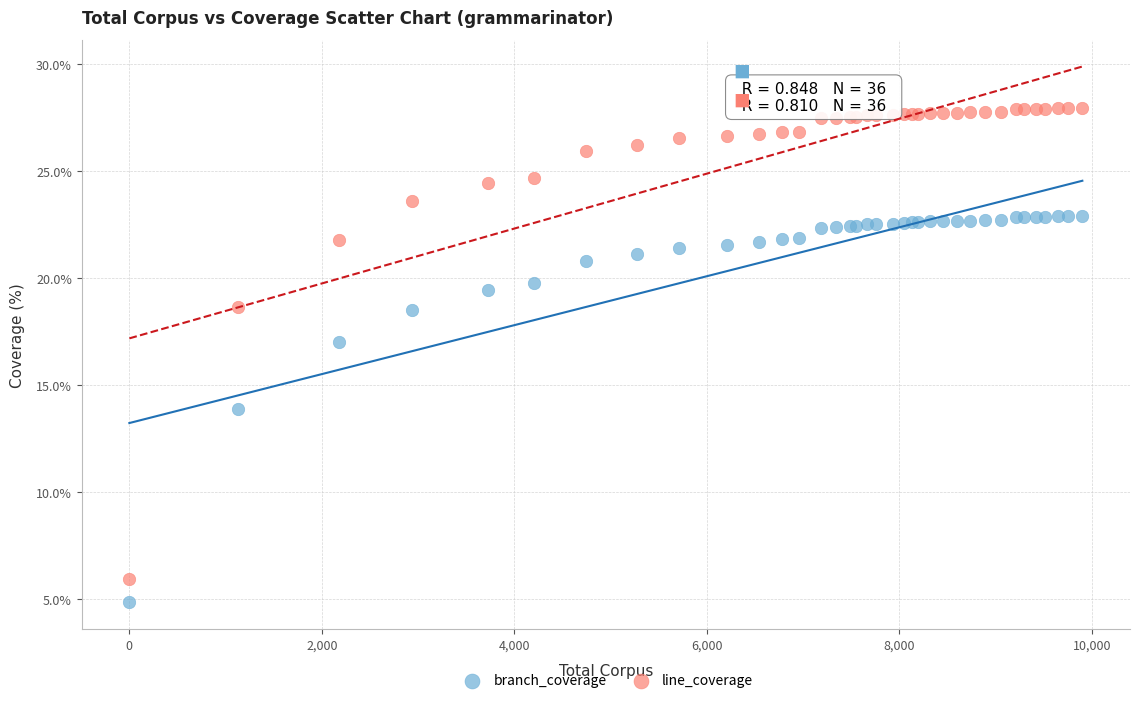

In the line_coverage series, what Y value is closest to 16?

18.6